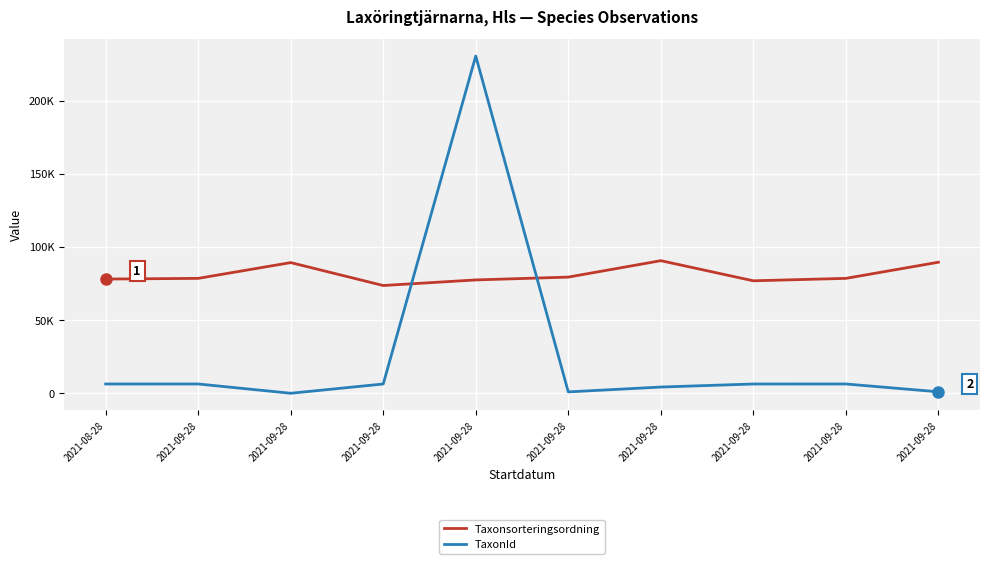

How many interior local valleys does the Taxonsorteringsordning series have?

2